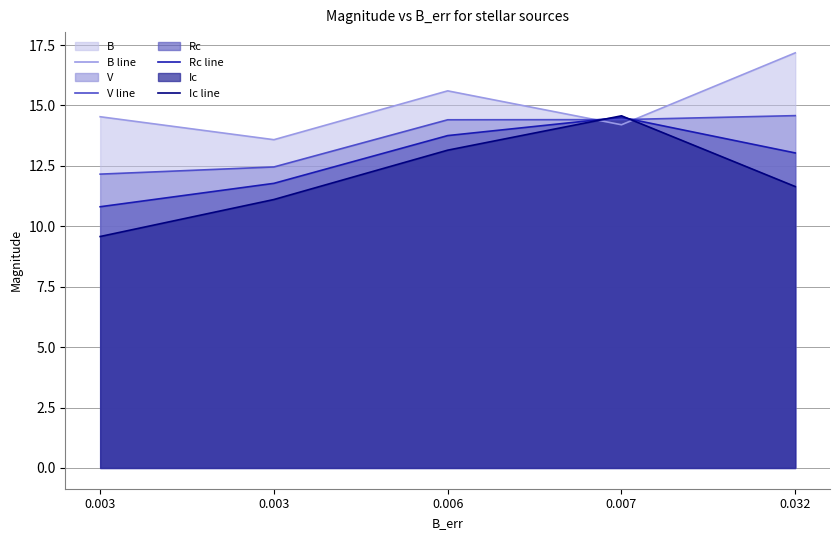

Is the value of B line at 0.006 greater than the value of Rc line at 0.007?

Yes